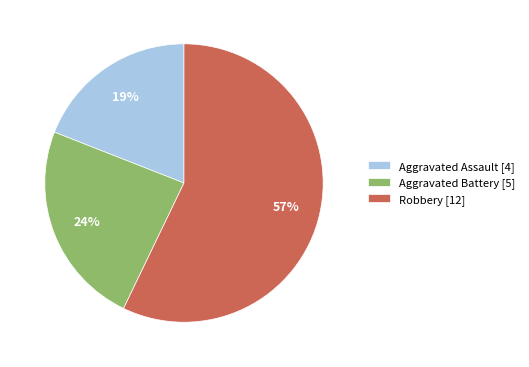

What percentage is the Robbery slice, to the nearest percent?

57%